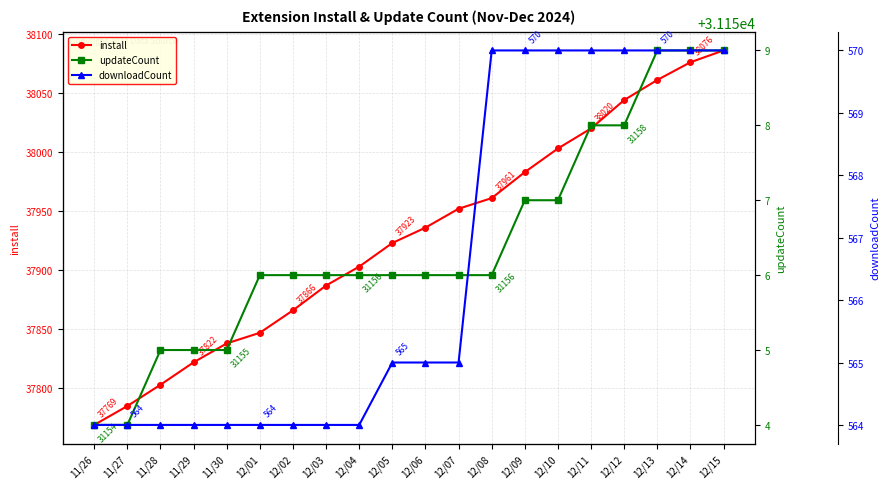

Which series changed the most between 11/28 and 12/02?

install